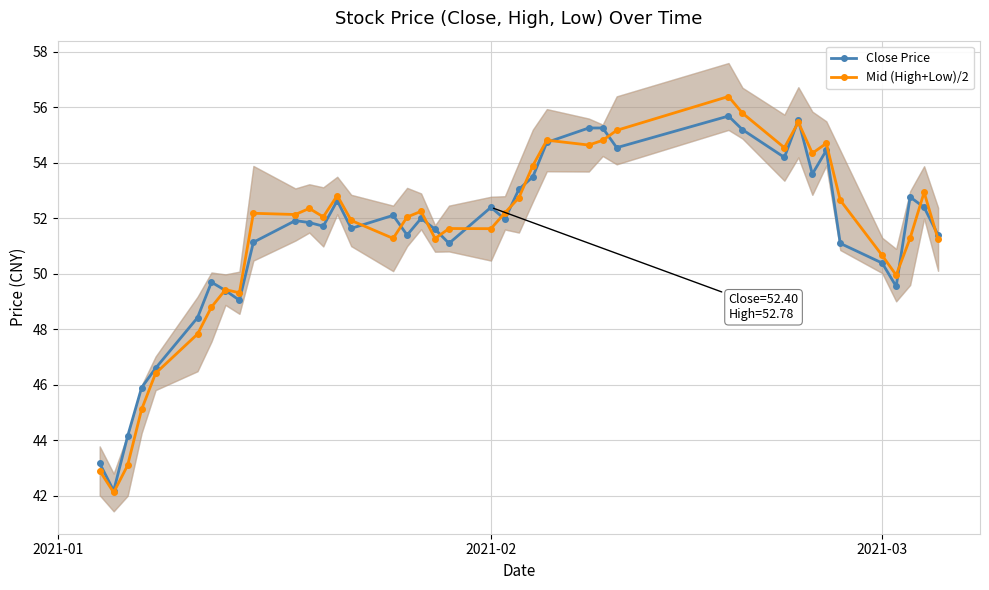

What is the highest value of the Mid (High+Low)/2 series?

56.4